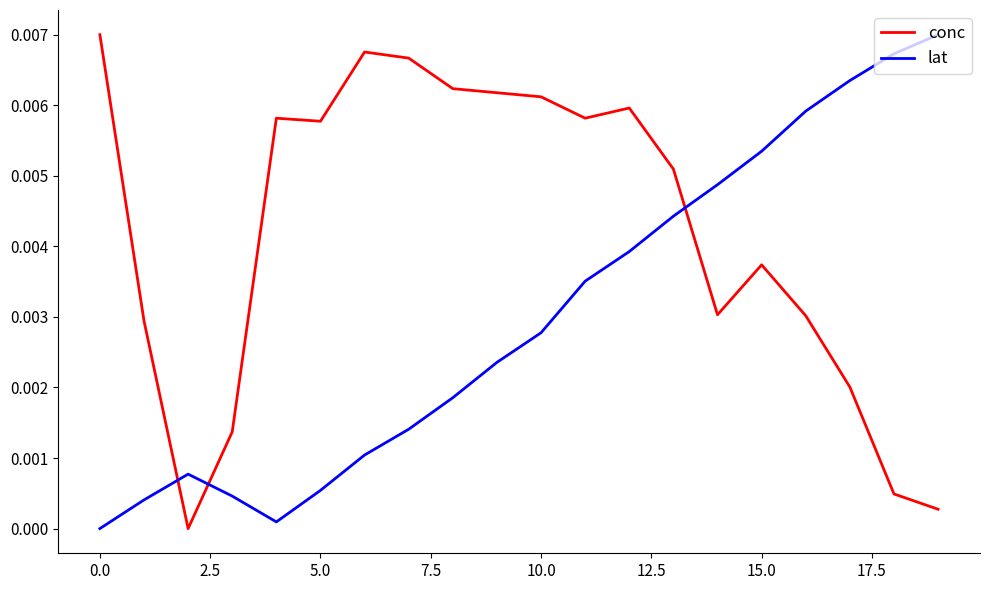

List the series in order of their overall mean, lowest first.

lat, conc